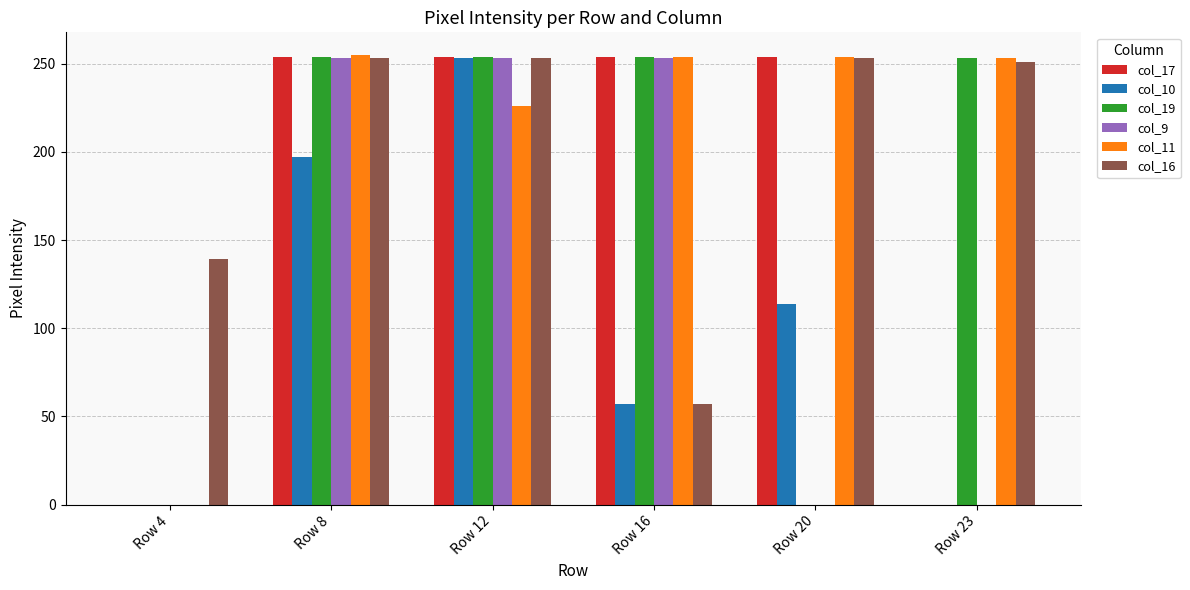

At which label is col_10 closest to 126?

Row 20